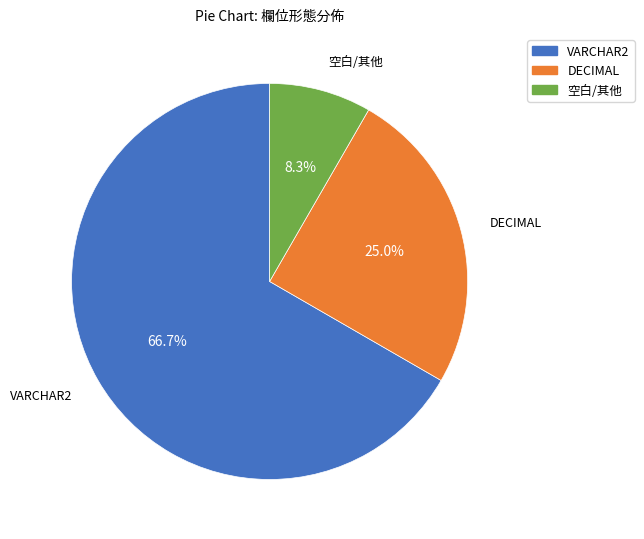

How many slices are in this pie chart?

3